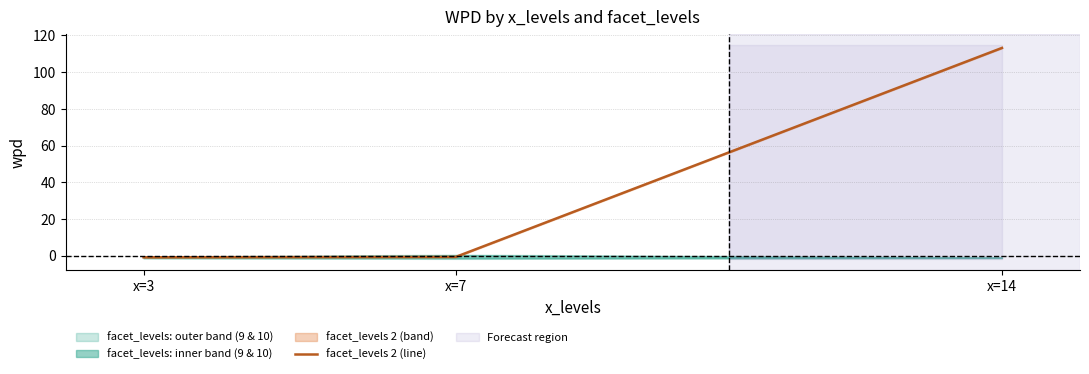

Is it true that the value at x=7 is -0.7?

True